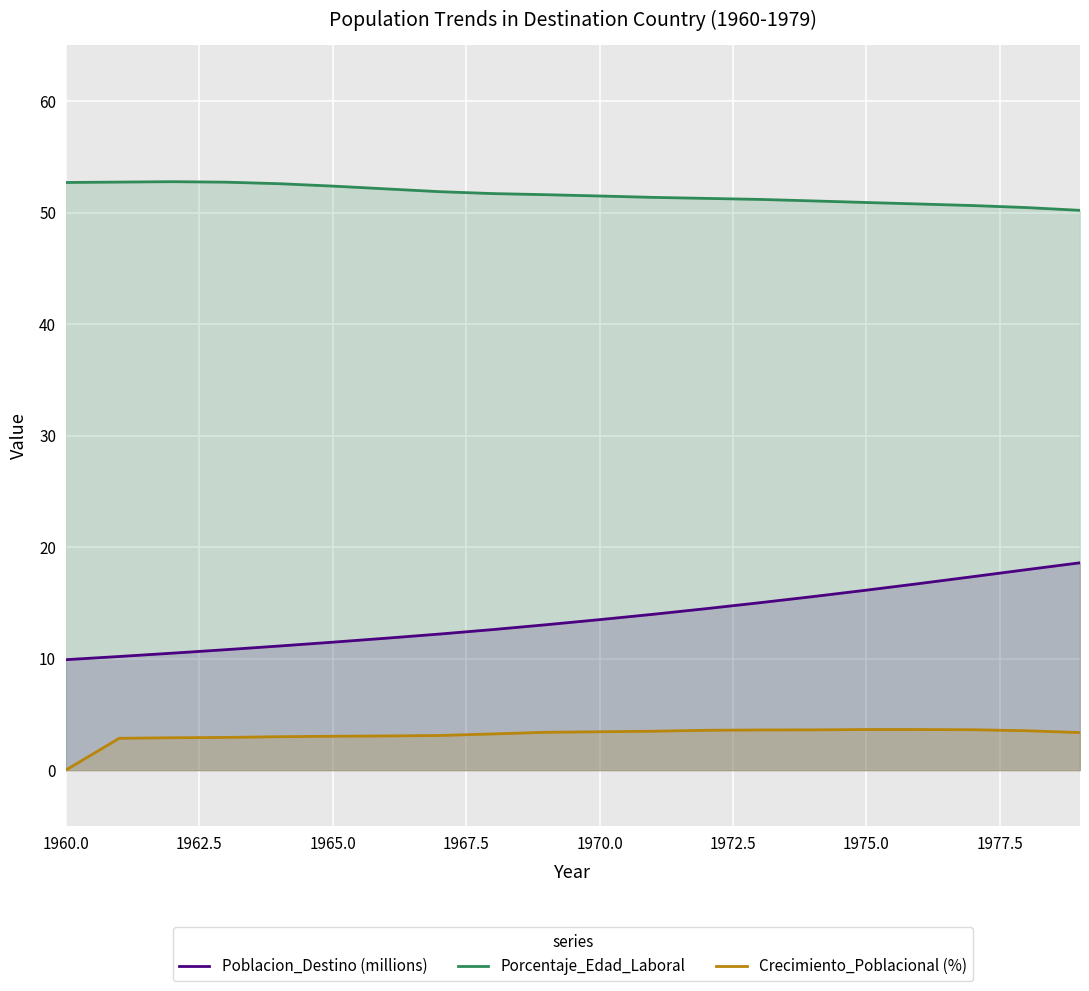

What is the lowest value of the Porcentaje_Edad_Laboral series?

50.2